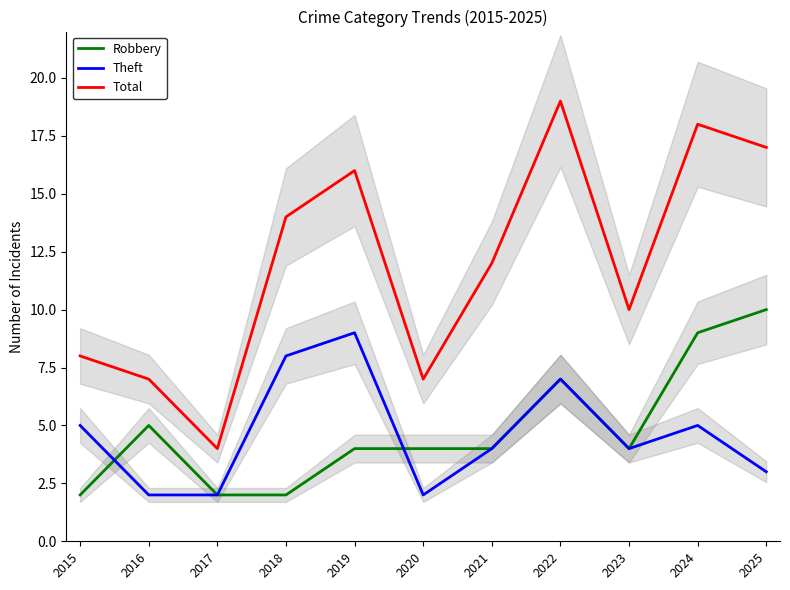

What is the sum of the Robbery values at 2016 and 2021?

9